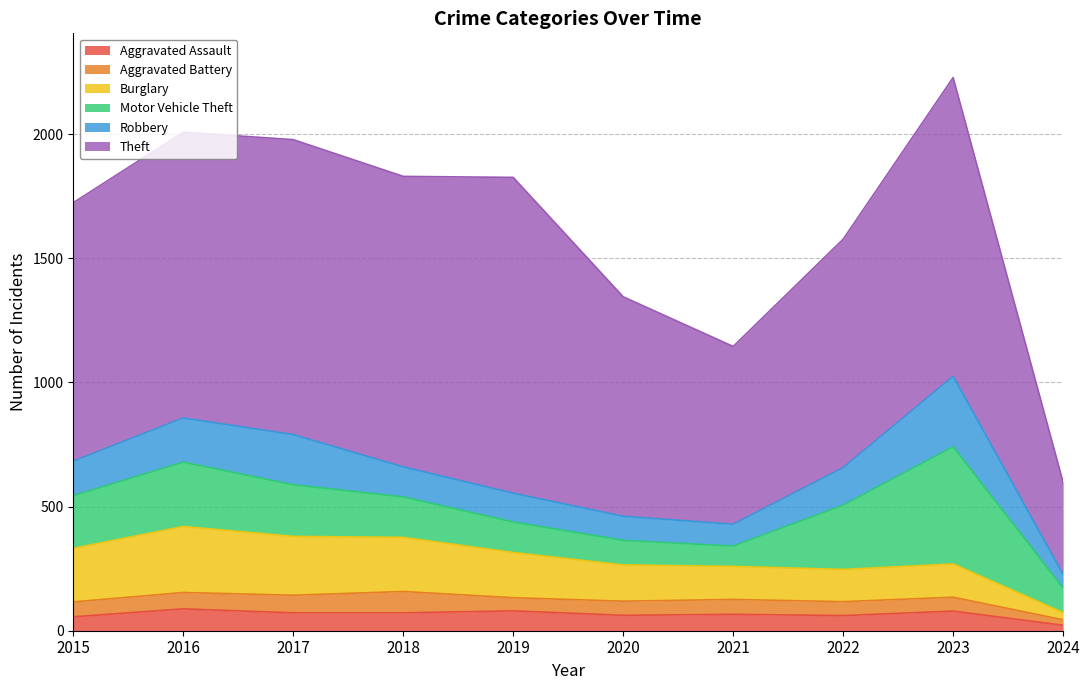

What is the value of the Aggravated Assault point at the 8th from the left?

61